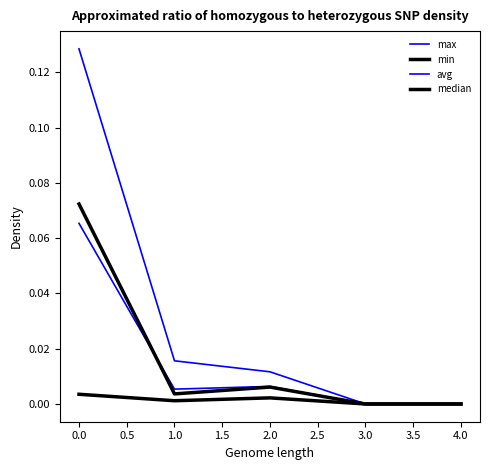

Does the chart display data point markers on the line(s)?

No